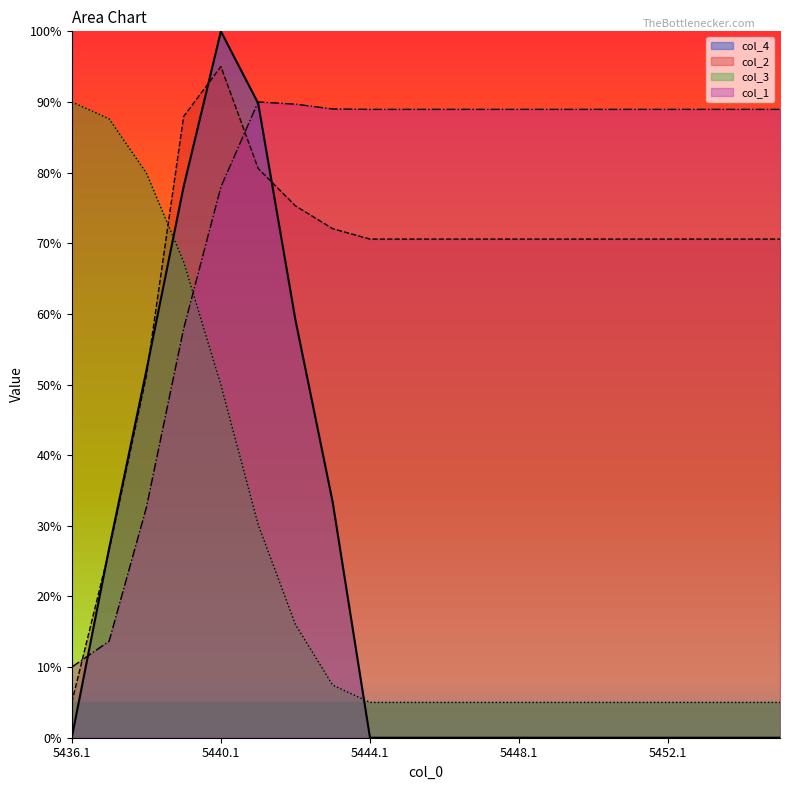

Reading left to right, what are all the values shown in this chart?

col_4: 5436.1=0.0	5437.1=26.8	5438.1=51.9	5439.1=78.0	5440.1=100.0	5441.1=89.8	5442.1=59.2	5443.1=33.3	5444.1=0.0	5445.1=0.0	5446.1=0.0	5447.1=0.0	5448.1=0.0	5449.1=0.0	5450.1=0.0	5451.1=0.0	5452.1=0.0	5453.1=0.0	5454.1=0.0	5455.1=0.0
col_1: 5436.1=10.0	5437.1=13.7	5438.1=32.6	5439.1=57.9	5440.1=78.0	5441.1=90.0	5442.1=89.7	5443.1=89.0	5444.1=89.0	5445.1=89.0	5446.1=89.0	5447.1=89.0	5448.1=89.0	5449.1=89.0	5450.1=89.0	5451.1=89.0	5452.1=89.0	5453.1=89.0	5454.1=89.0	5455.1=89.0
col_2: 5436.1=5.0	5437.1=26.5	5438.1=51.2	5439.1=87.9	5440.1=95.0	5441.1=80.6	5442.1=75.3	5443.1=72.1	5444.1=70.6	5445.1=70.6	5446.1=70.6	5447.1=70.6	5448.1=70.6	5449.1=70.6	5450.1=70.6	5451.1=70.6	5452.1=70.6	5453.1=70.6	5454.1=70.6	5455.1=70.6
col_3: 5436.1=90.0	5437.1=87.6	5438.1=79.9	5439.1=67.4	5440.1=49.9	5441.1=30.2	5442.1=16.0	5443.1=7.4	5444.1=5.0	5445.1=5.0	5446.1=5.0	5447.1=5.0	5448.1=5.0	5449.1=5.0	5450.1=5.0	5451.1=5.0	5452.1=5.0	5453.1=5.0	5454.1=5.0	5455.1=5.0